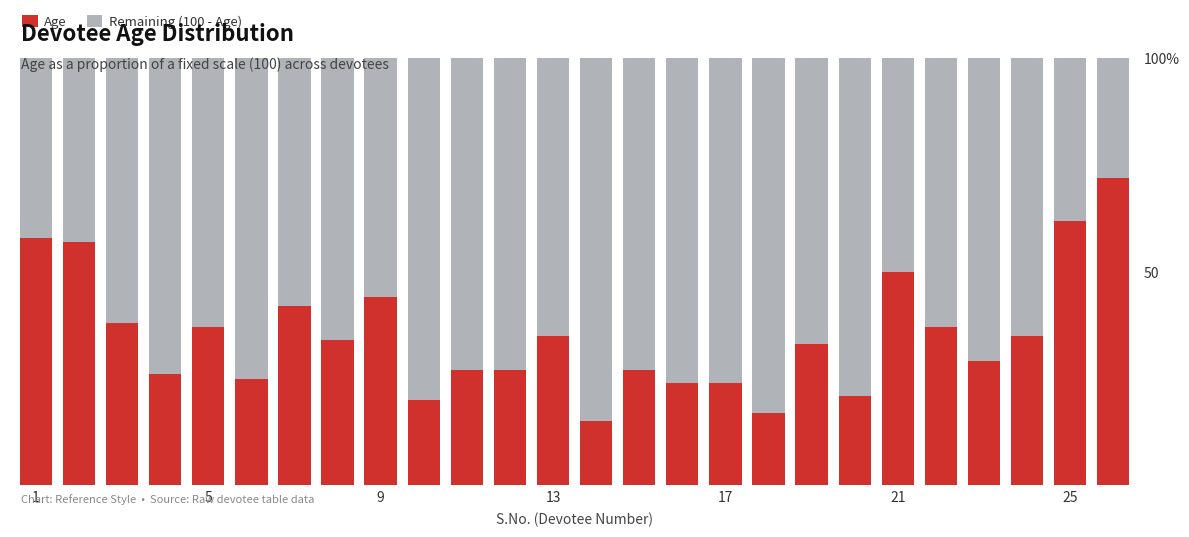

Does the chart contain any negative values?

No